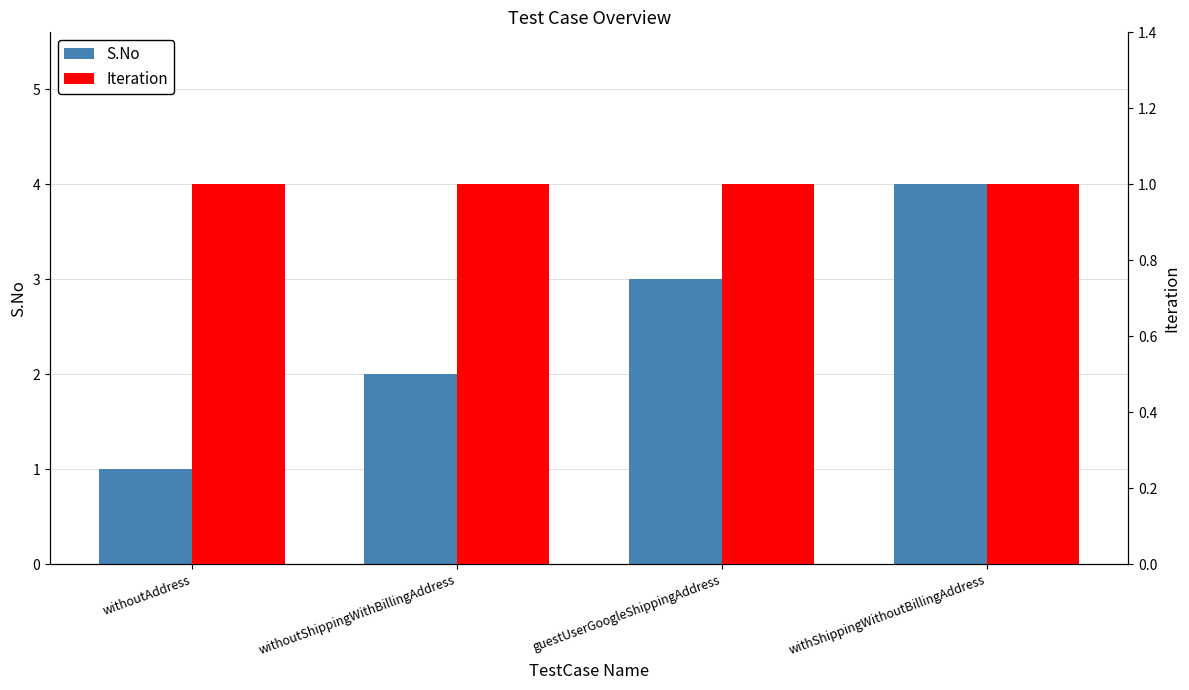

Reading left to right, list all the values displayed in this chart.

S.No: 1	2	3	4
Iteration: 1	1	1	1